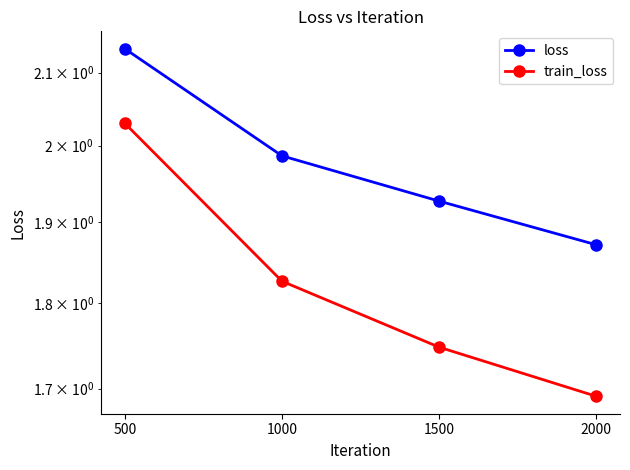

True or false: train_loss and loss intersect in this chart.

False